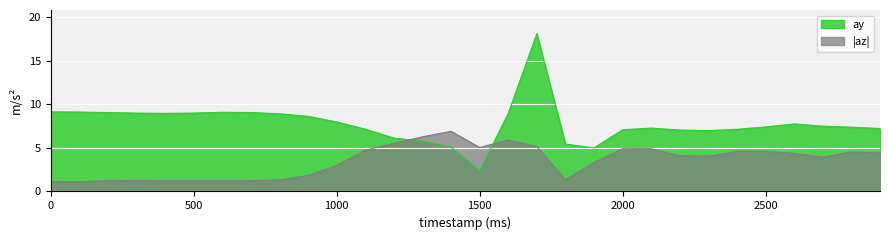

How many interior local peaks (higher than both neighbors) does the data have?

4